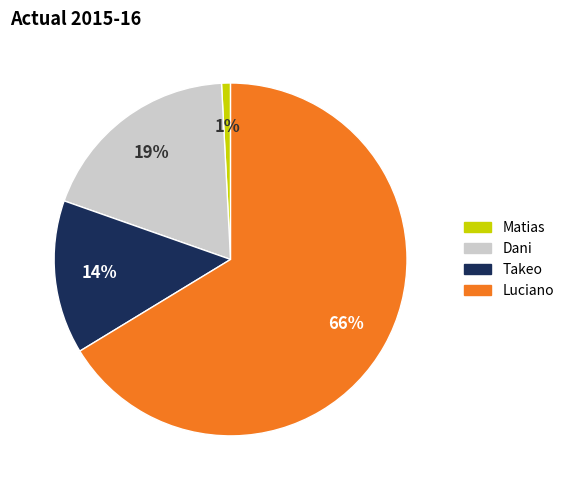

How many segments does this pie chart have?

4